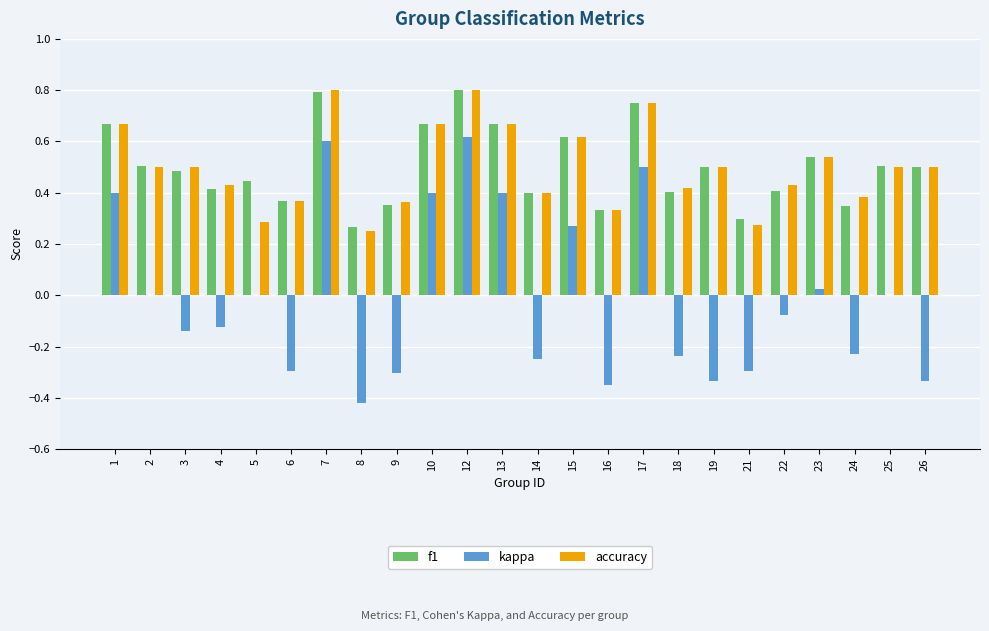

Is the value of kappa at 23 greater than the value of f1 at 4?

No